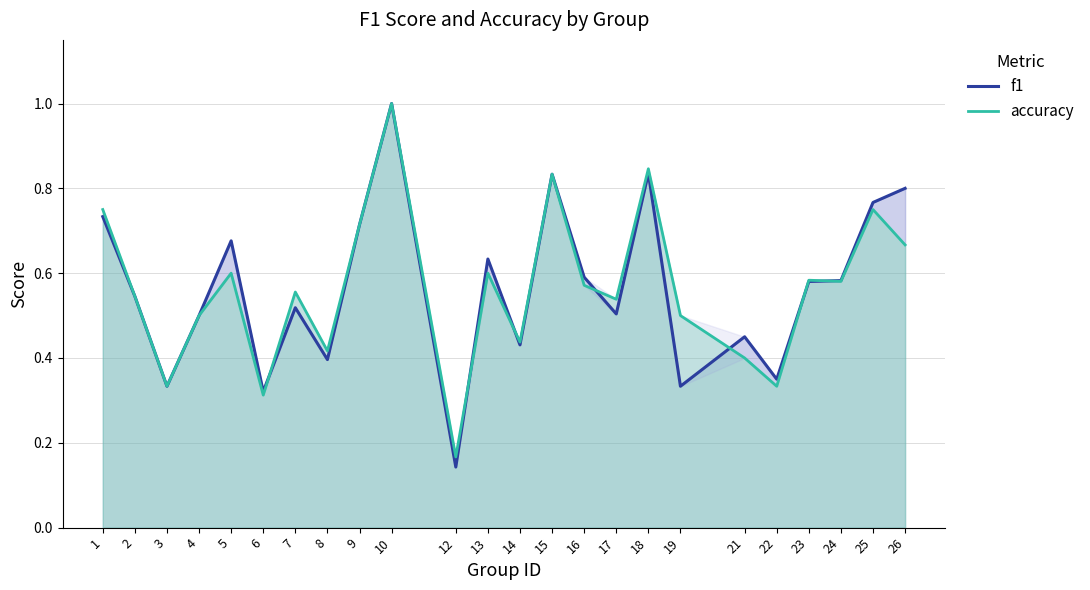

What is the maximum value shown in the chart?

1.0